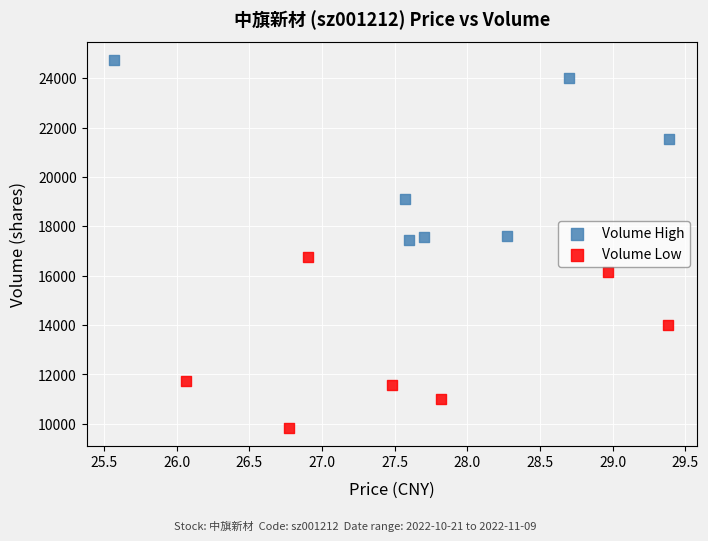

Which series reaches the minimum Y coordinate?

Volume Low